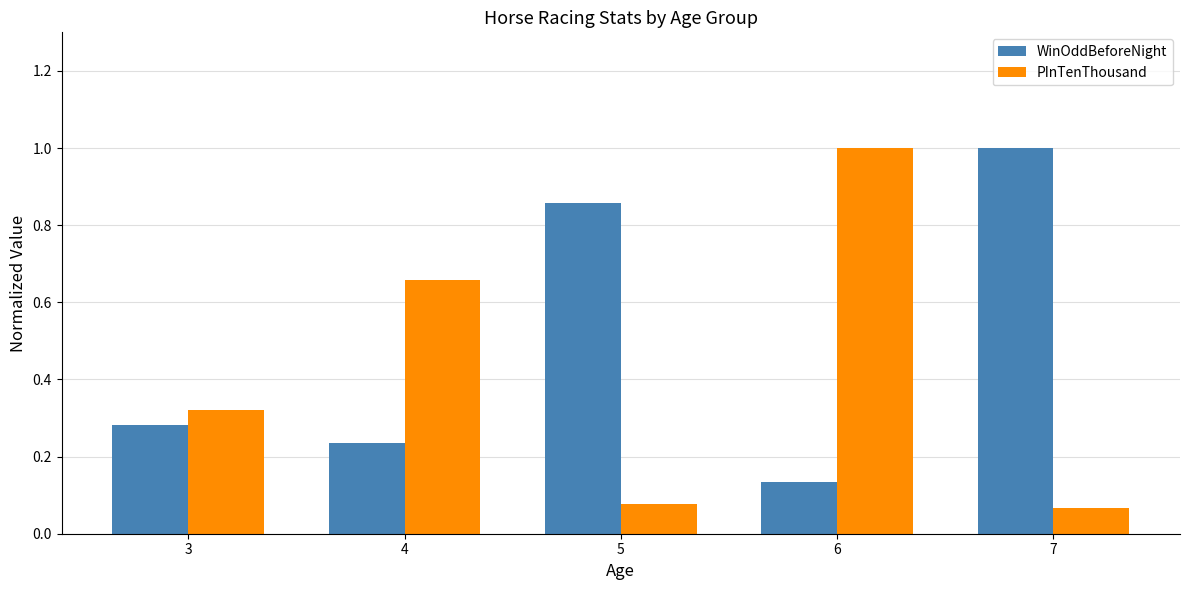

Which series changed the most between 4 and 5?

WinOddBeforeNight